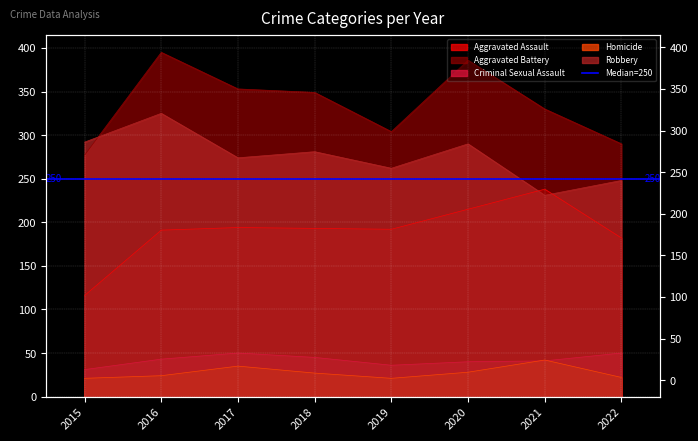

In Homicide, how many points are higher than both neighbors (excluding endpoints)?

2